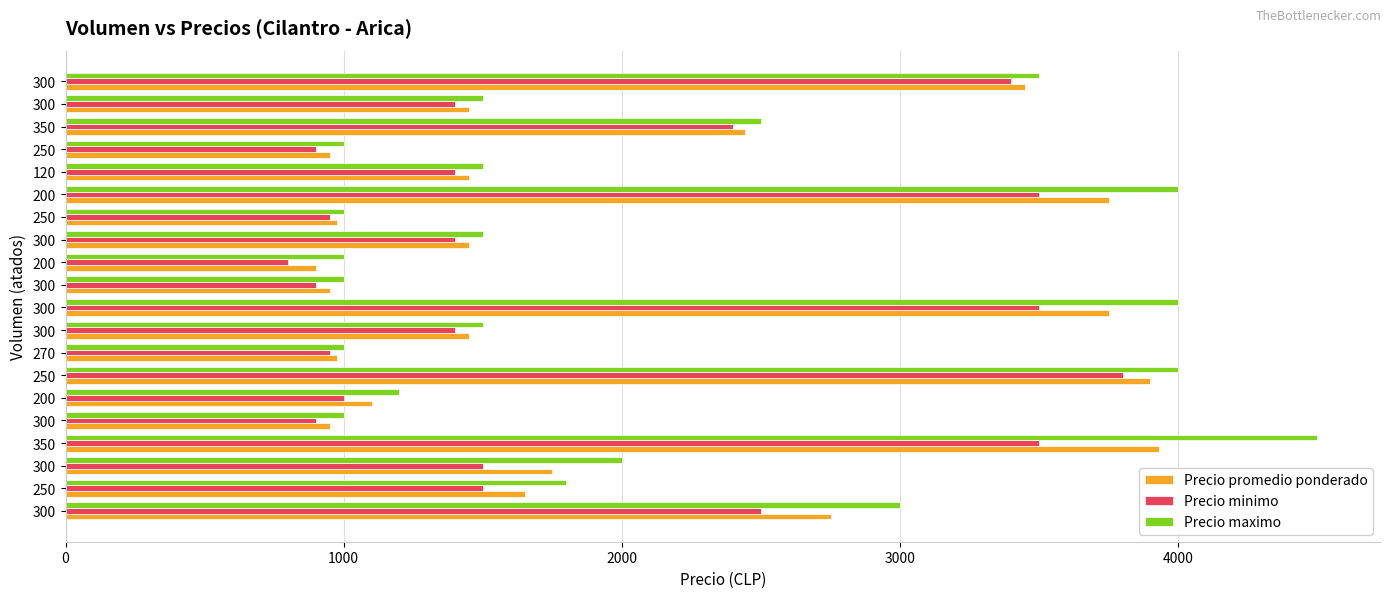

What are all the series names shown in the legend?

Precio promedio ponderado, Precio minimo, Precio maximo